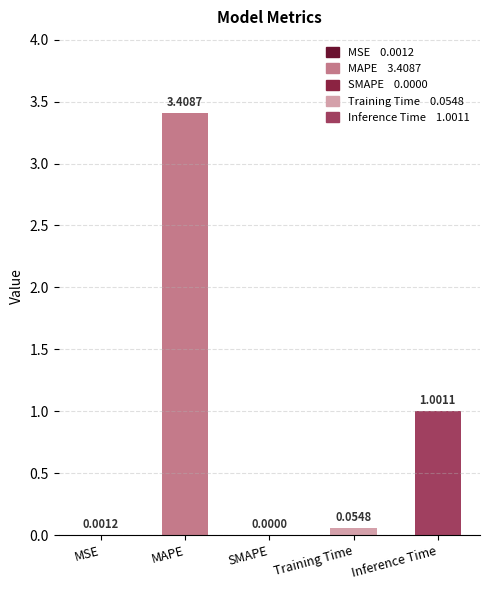

At which category does the chart reach its peak across all series?

MAPE